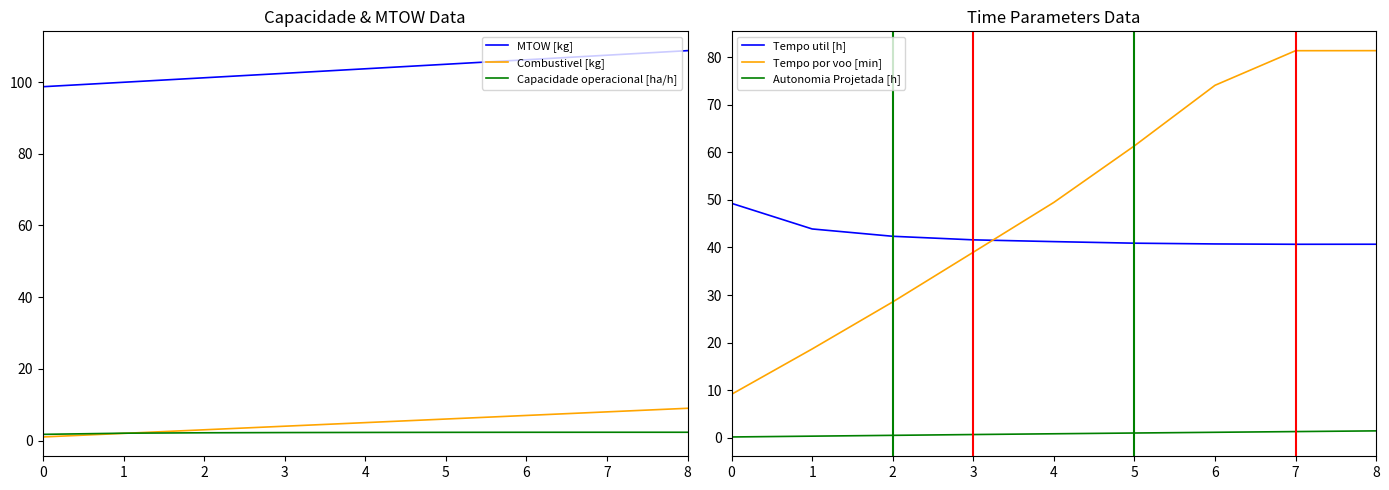

At how many categories does at least one series exceed 54?

9